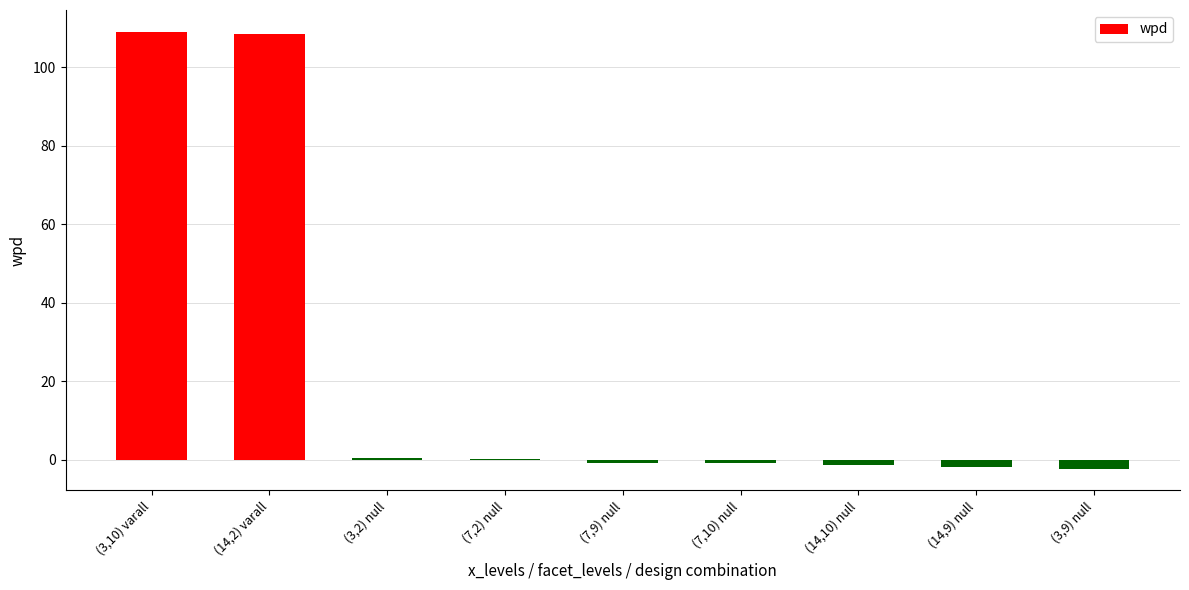

True or false: the data shows -1.8 at (14,9) null.

True